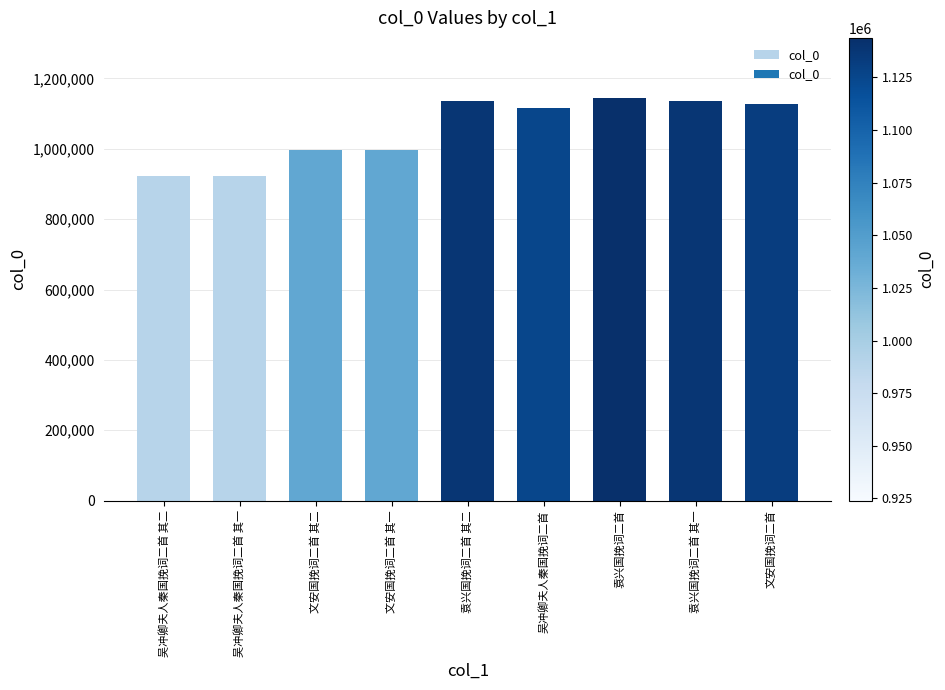

Is it true that the value at 文安国挽词二首 其一 is 996416?

True